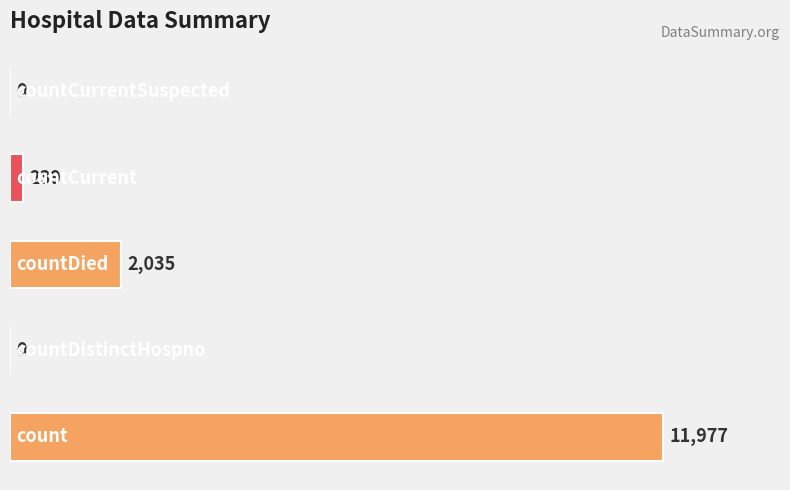

What is the greatest value displayed?

11977